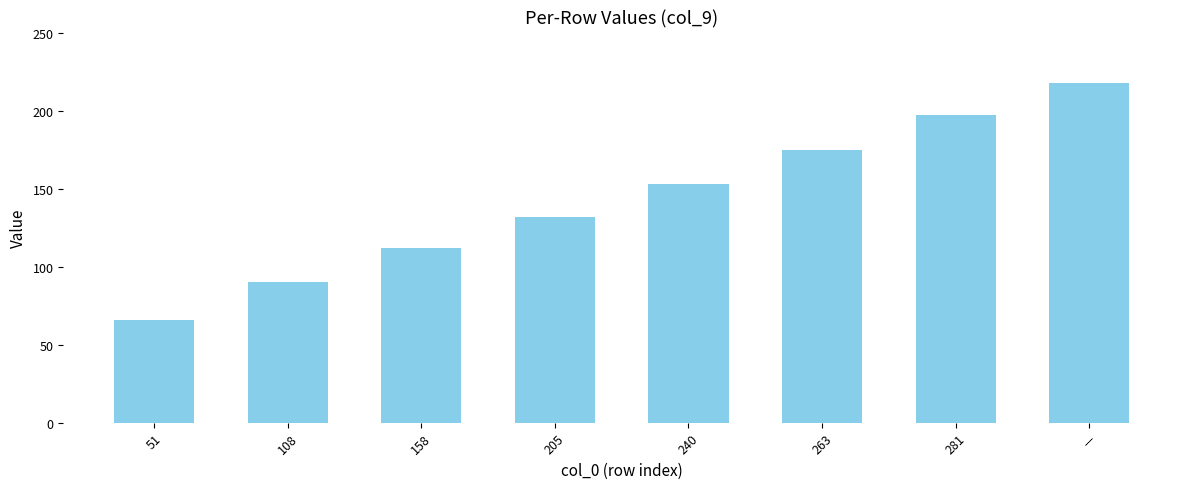

What is the maximum value shown in the chart?

218